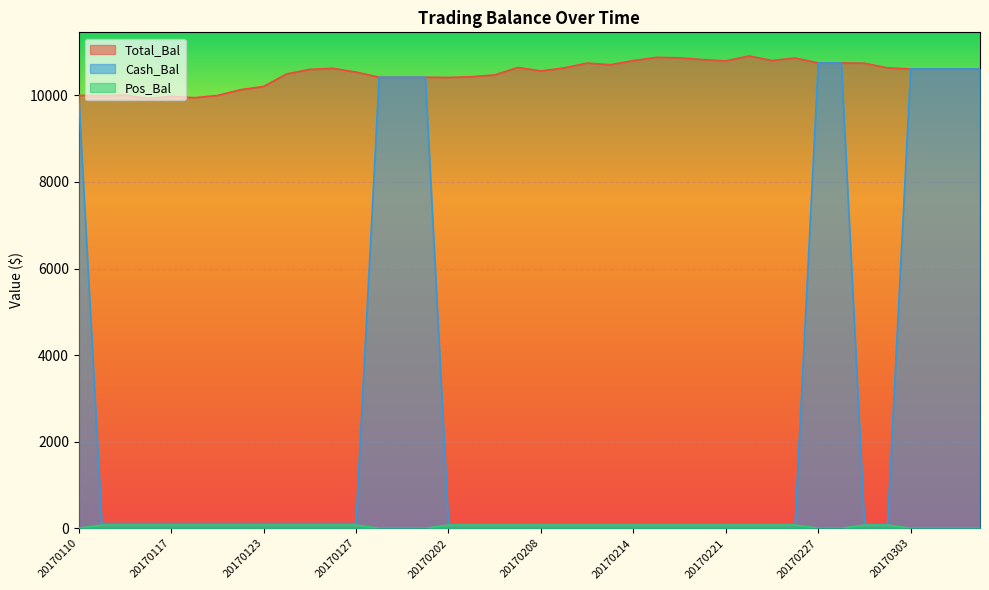

What is the total value across all series at 20170214?

10982.2